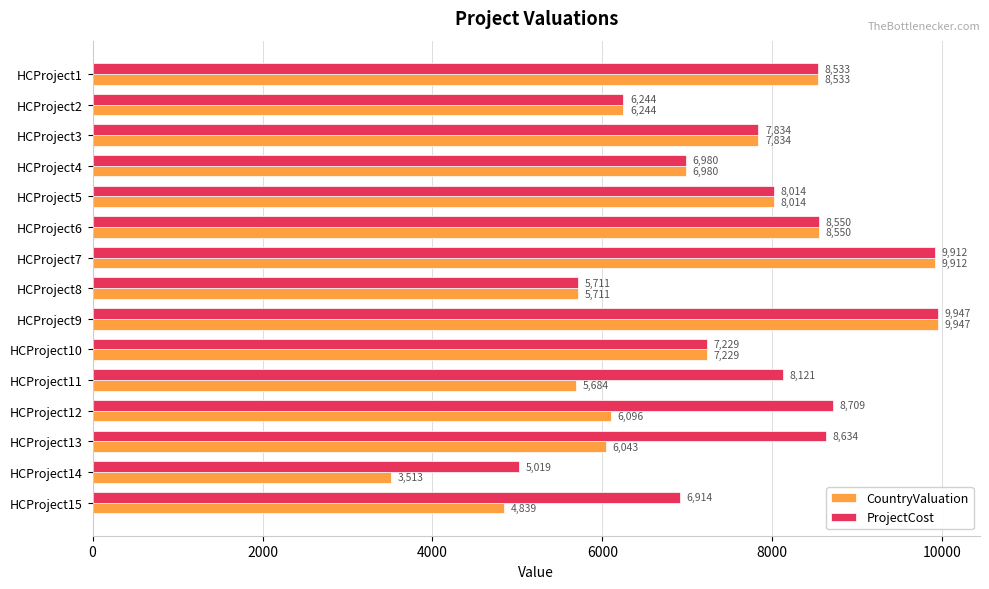

True or false: ProjectCost has a value of 1621 at HCProject10.

False